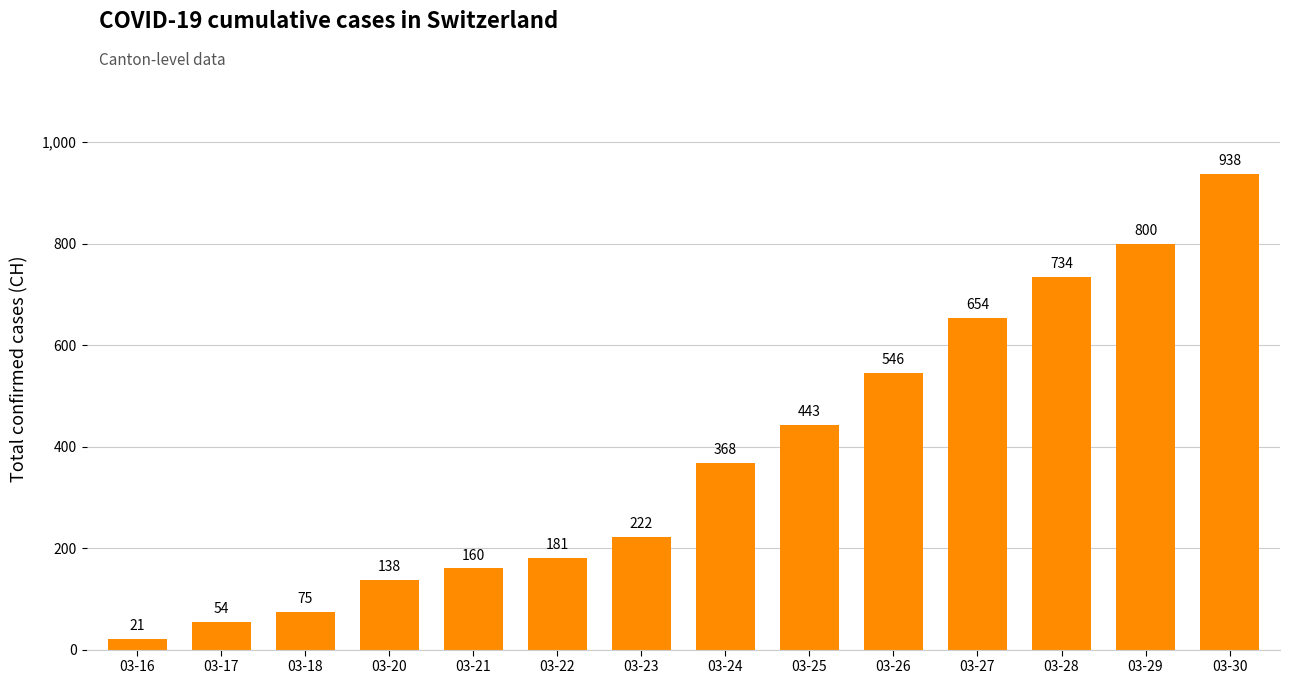

Read the value at 03-28.

734